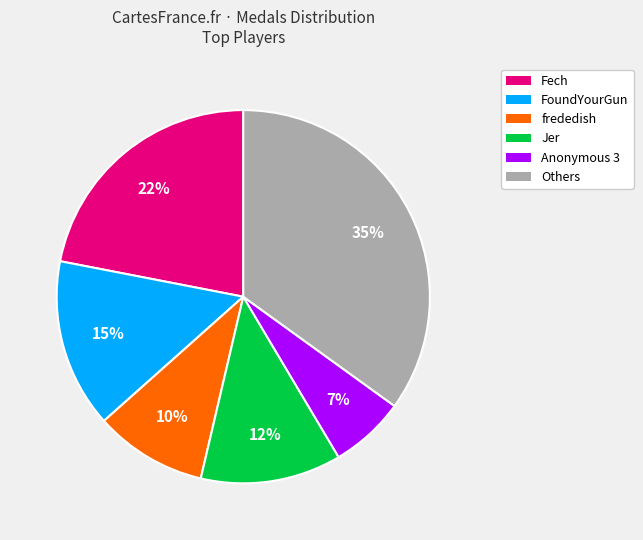

How many slices are in this pie chart?

6